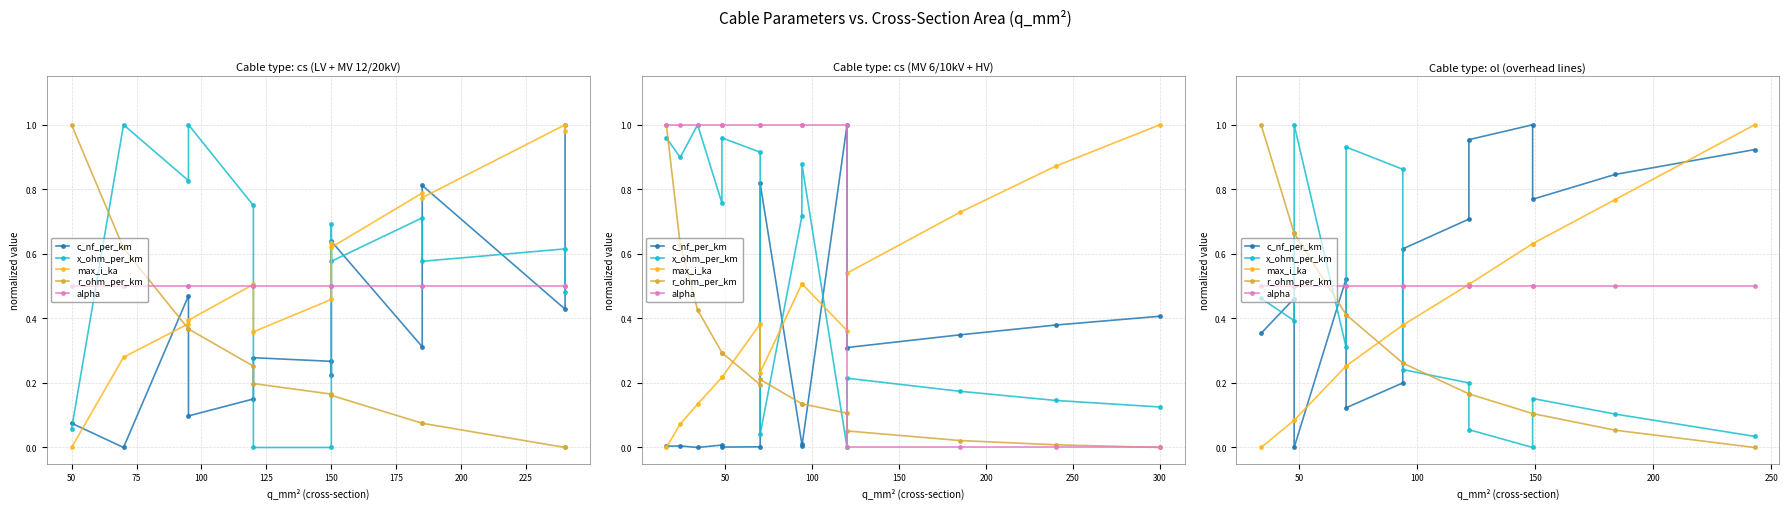

Is it true that alpha equals 0.5 at 250?

True